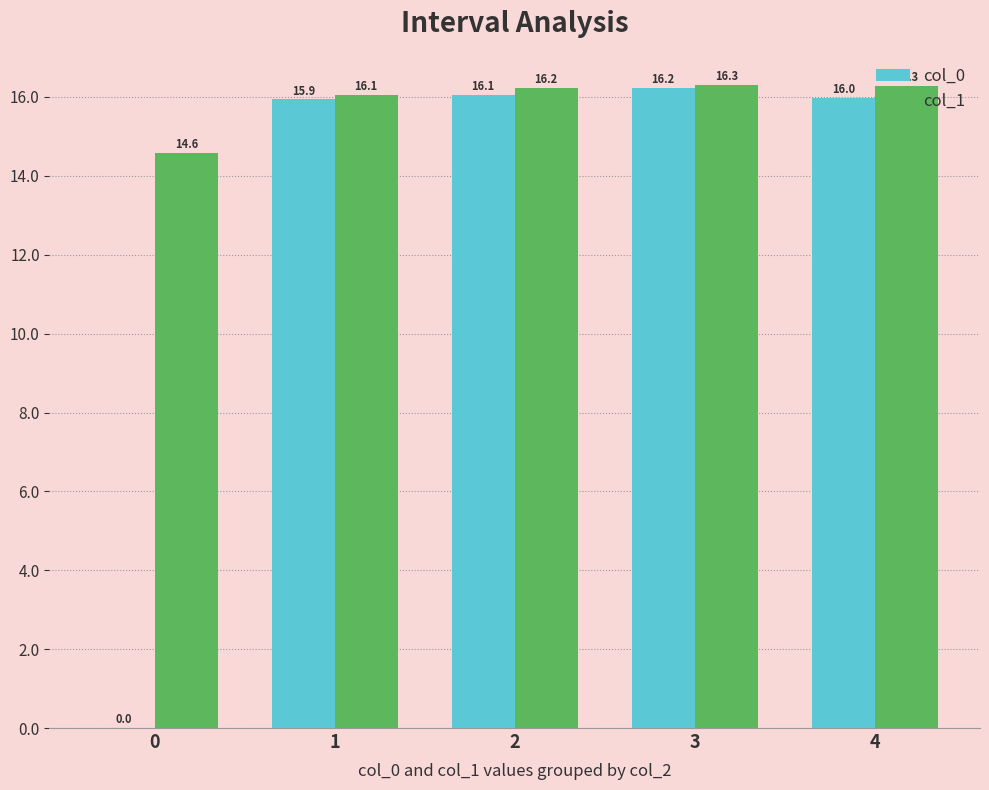

What is the sum of all col_1 values?

79.4